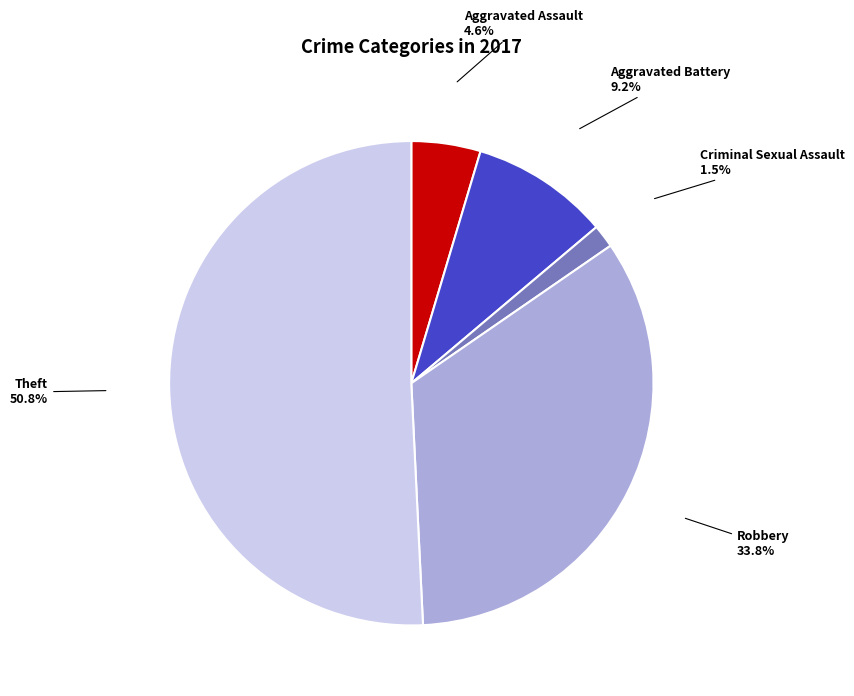

Do Aggravated Assault and Aggravated Battery together represent more than half of the pie?

No